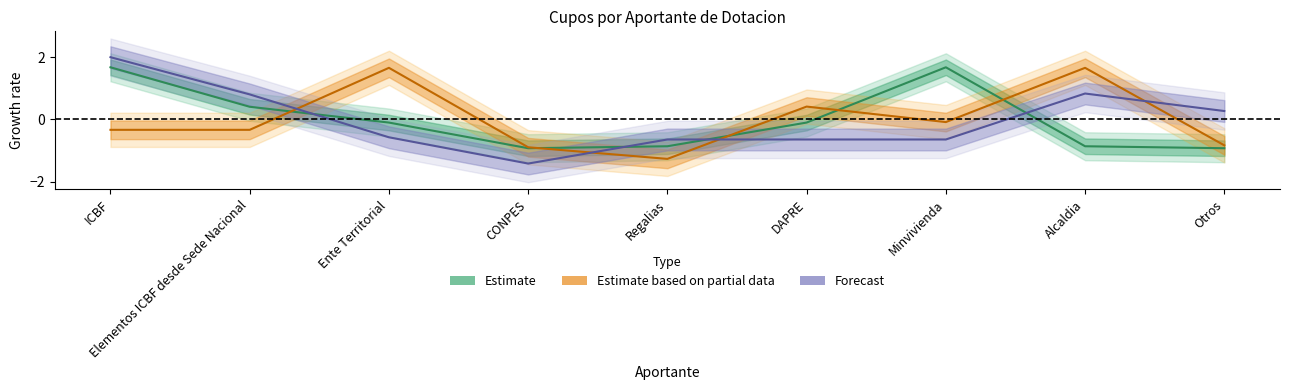

The Estimate series shows 0.1 at Elementos ICBF desde Sede Nacional. True or false?

False